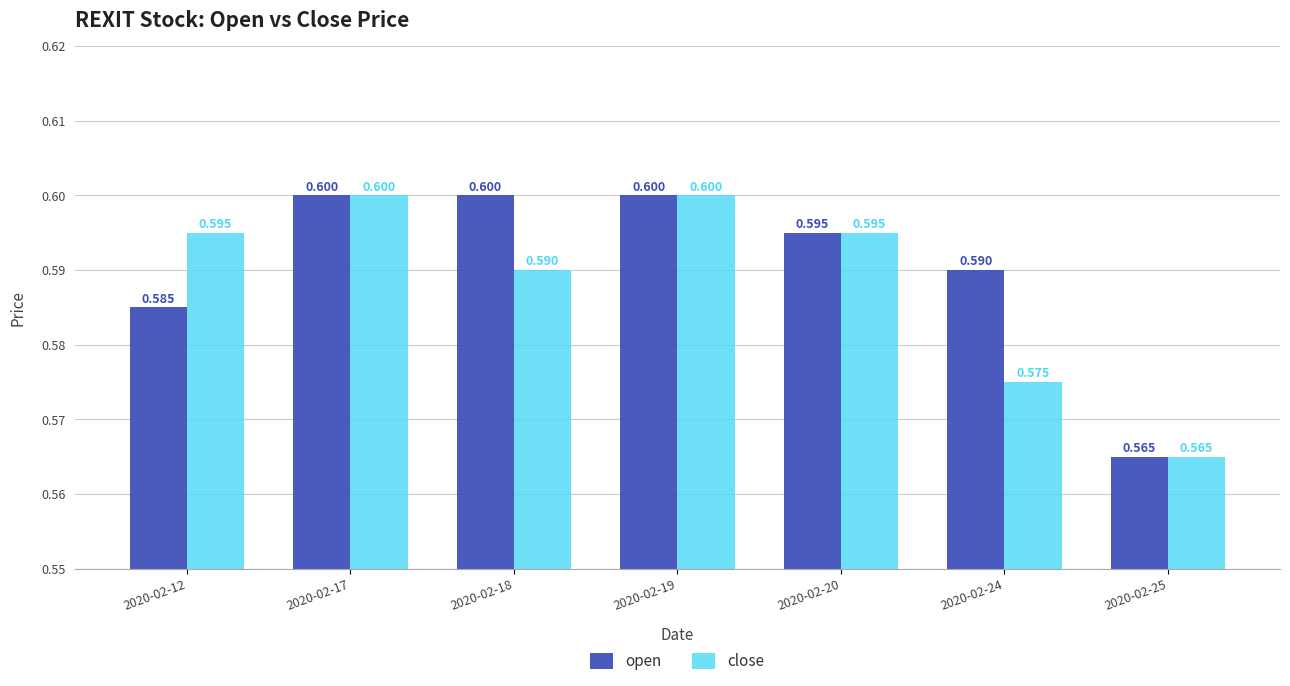

Reading right to left, what are all the values shown in this chart?

open: 2020-02-25=0.6	2020-02-24=0.6	2020-02-20=0.6	2020-02-19=0.6	2020-02-18=0.6	2020-02-17=0.6	2020-02-12=0.6
close: 2020-02-25=0.6	2020-02-24=0.6	2020-02-20=0.6	2020-02-19=0.6	2020-02-18=0.6	2020-02-17=0.6	2020-02-12=0.6